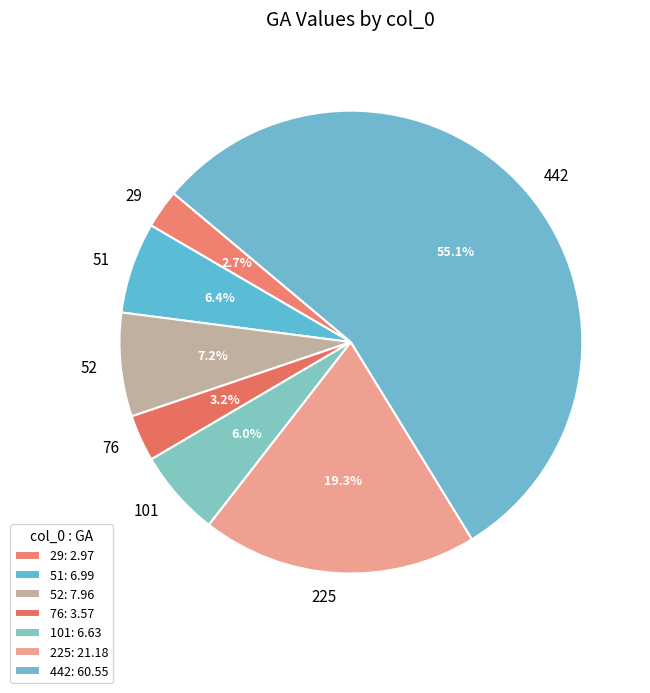

To the nearest percent, what portion does 101 represent?

6%